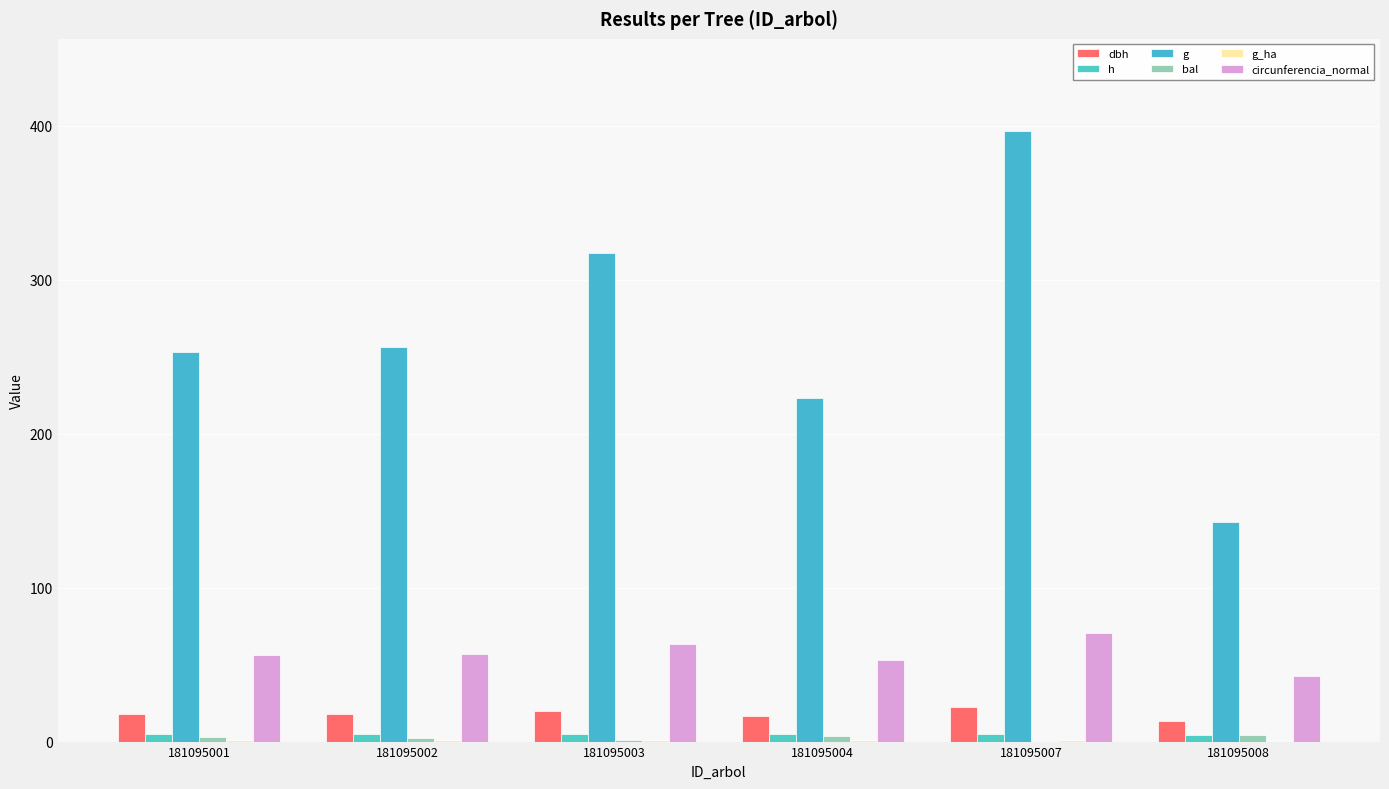

Between 181095001 and 181095003, which series saw the biggest shift?

g